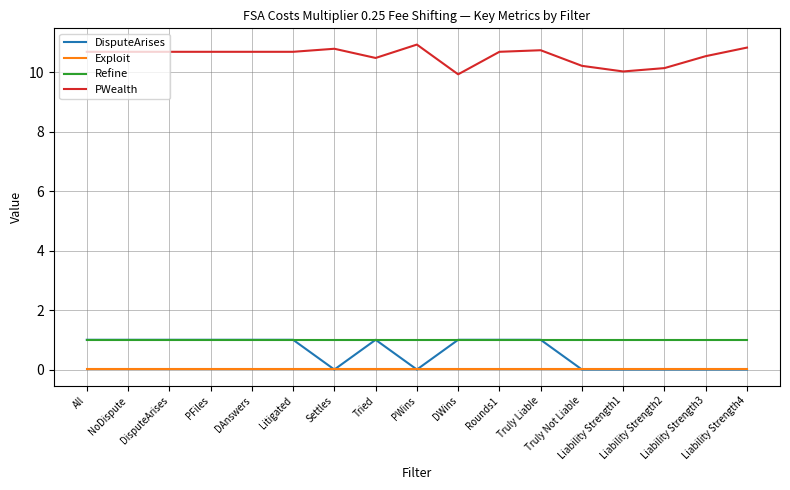

Count the DisputeArises values in the range 0 to 1.

17